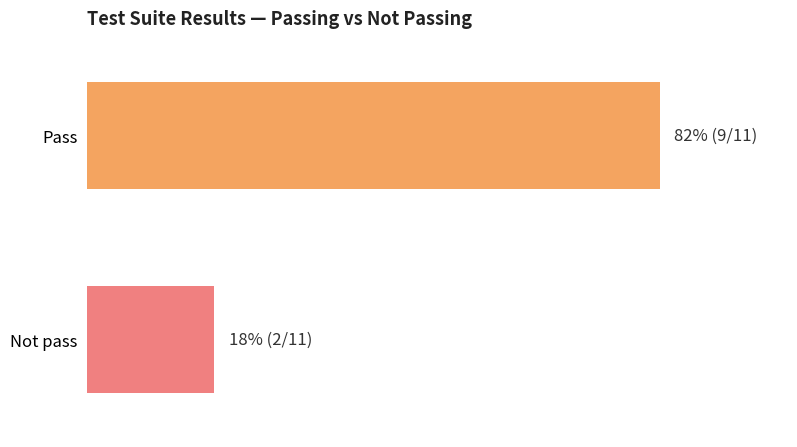

What is the value of the Not pass bar at the 2nd from the left?

2